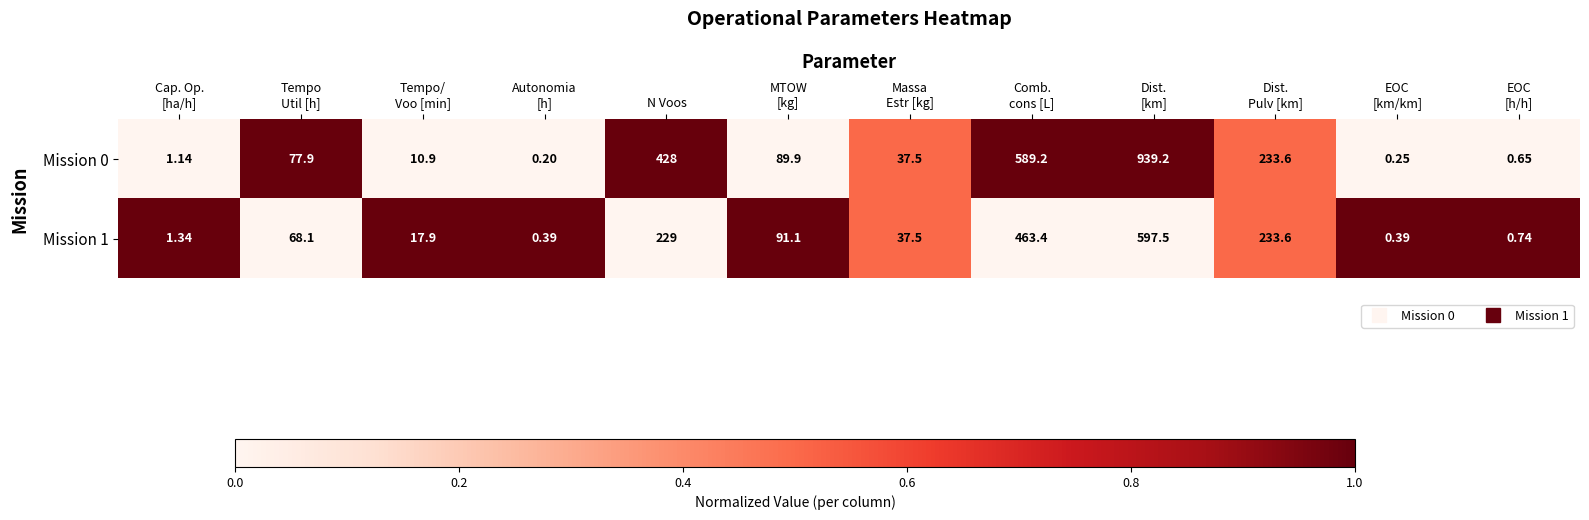

At EOC
[h/h], list the series in order from smallest to largest.

Mission 0, Mission 1